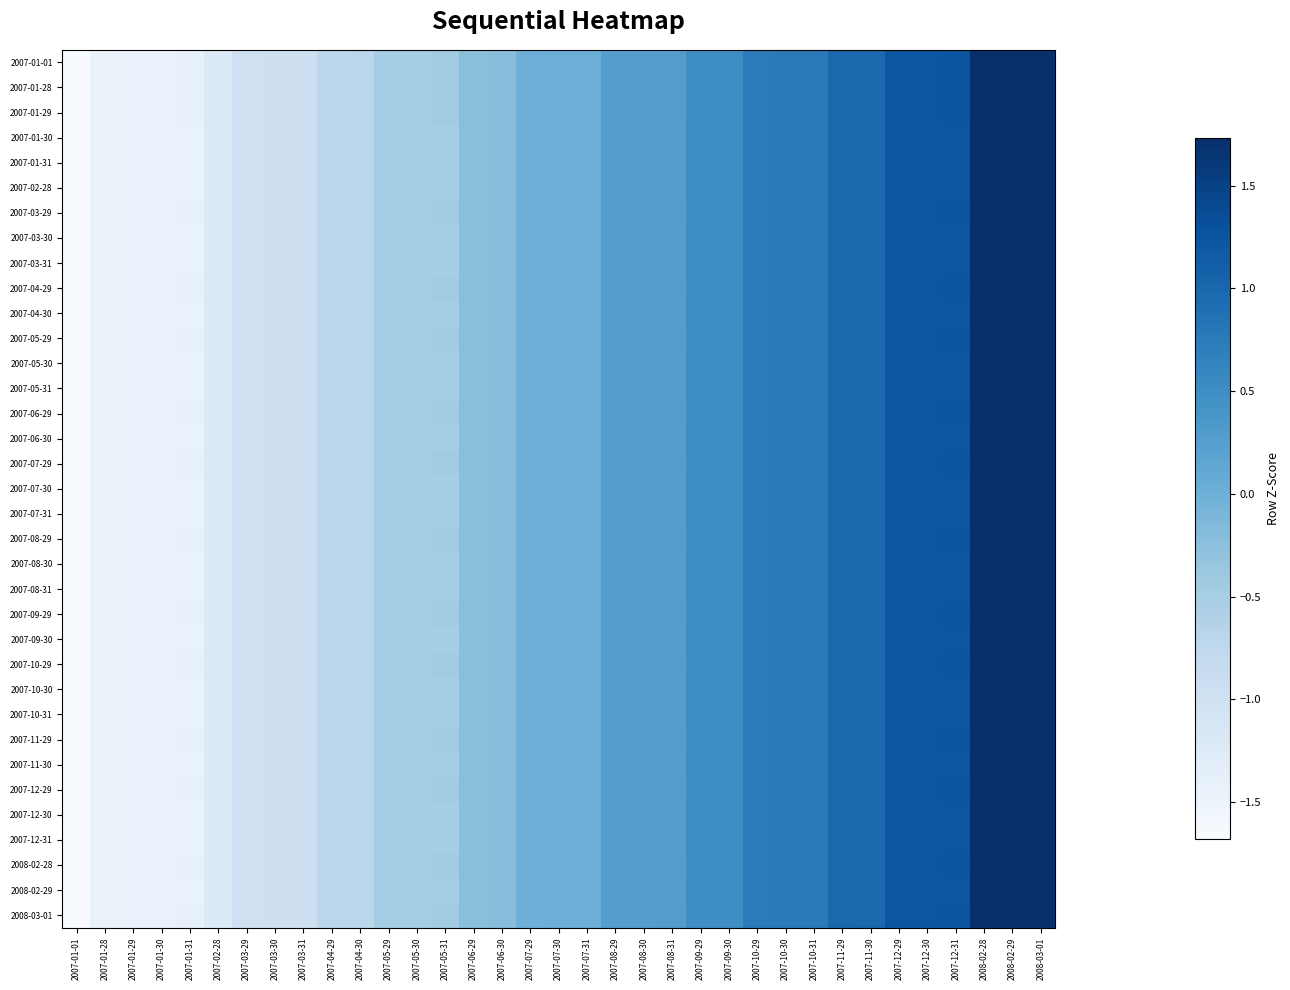

At which category is the sum across all series the highest?

2008-03-01